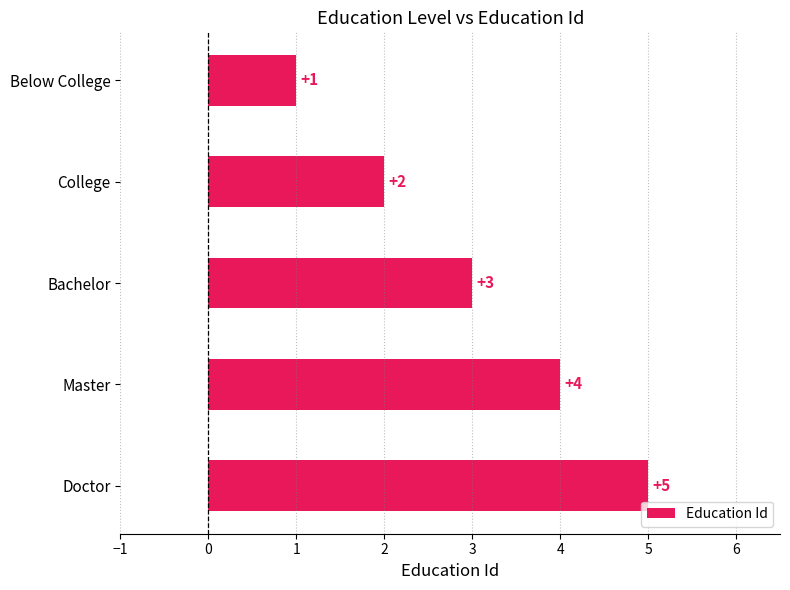

Rank the categories by value from lowest to highest.

Below College, College, Bachelor, Master, Doctor